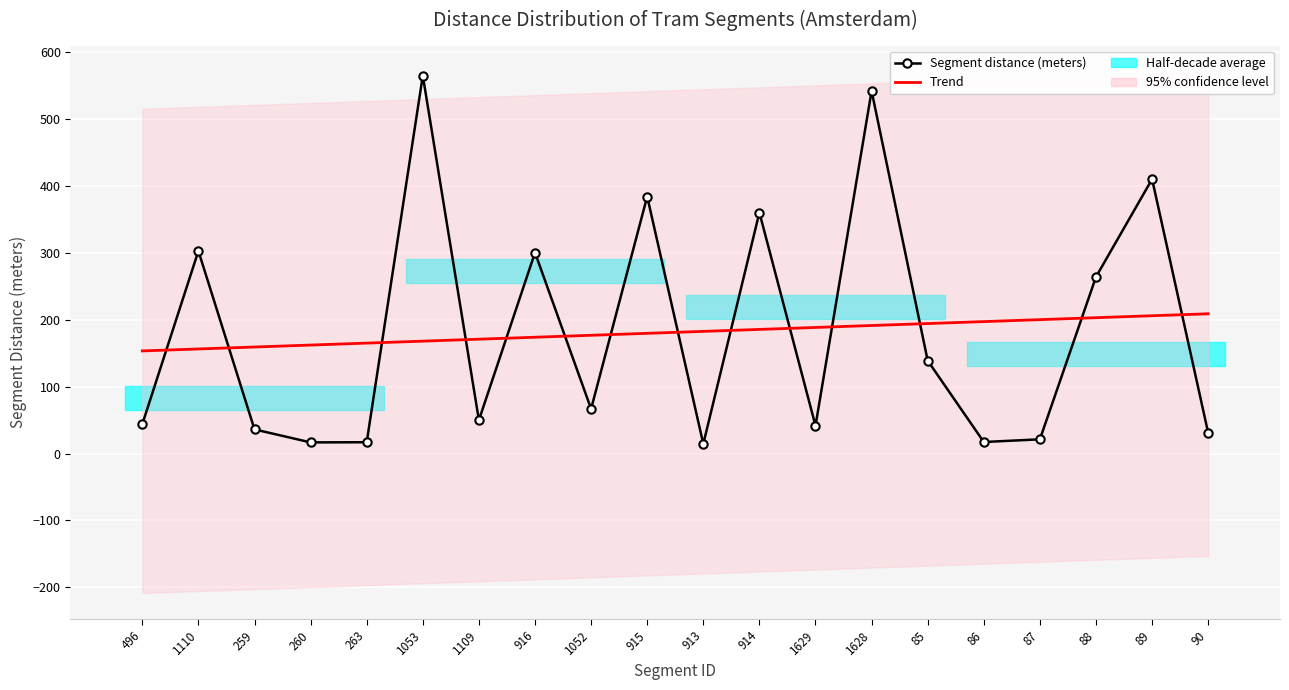

Reading left to right, extract all data points from this chart.

Segment distance (meters): 496=43.9	1110=303.0	259=36.1	260=16.7	263=16.9	1053=565.3	1109=49.9	916=300.5	1052=66.8	915=384.4	913=14.4	914=360.5	1629=41.6	1628=542.4	85=138.9	86=17.2	87=21.3	88=264.2	89=410.4	90=30.8
Trend: 496=153.5	1110=156.4	259=159.3	260=162.3	263=165.2	1053=168.1	1109=171.0	916=174.0	1052=176.9	915=179.8	913=182.7	914=185.6	1629=188.6	1628=191.5	85=194.4	86=197.3	87=200.3	88=203.2	89=206.1	90=209.0